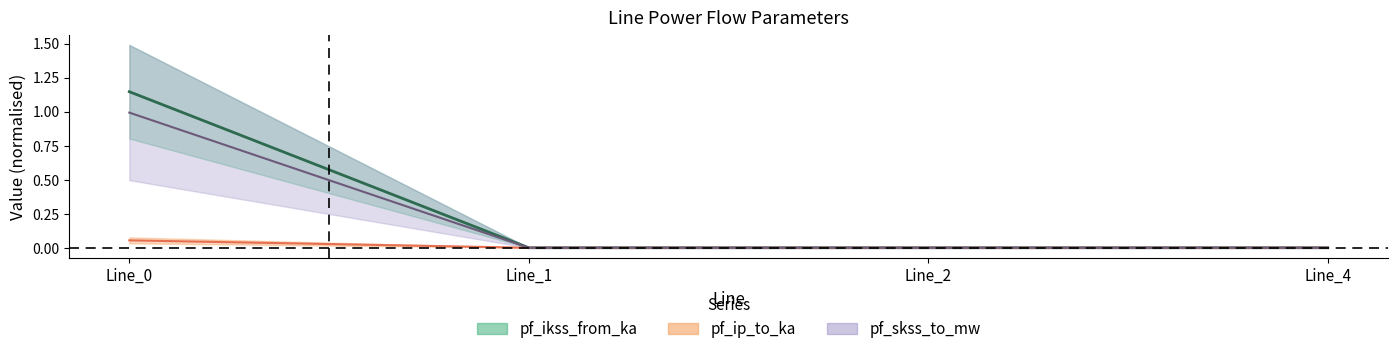

List the labels in order of pf_p_from_mw value, smallest first.

Line_1, Line_2, Line_4, Line_0